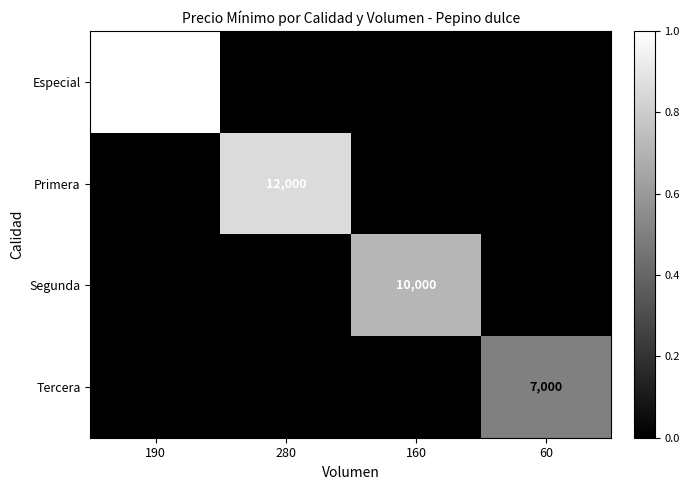

True or false: Especial has a value of -0.6 at 160.

False